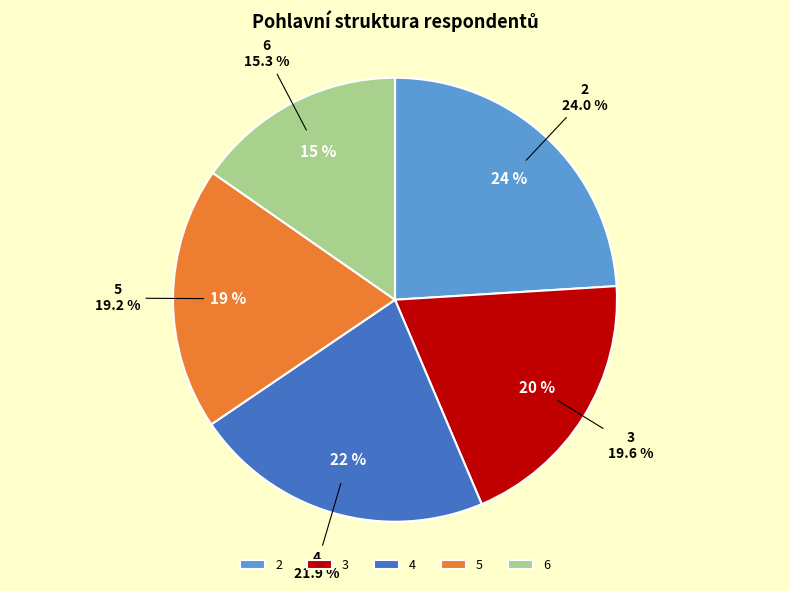

To the nearest percent, what is the difference between the 2 and 6 slice percentages?

9%